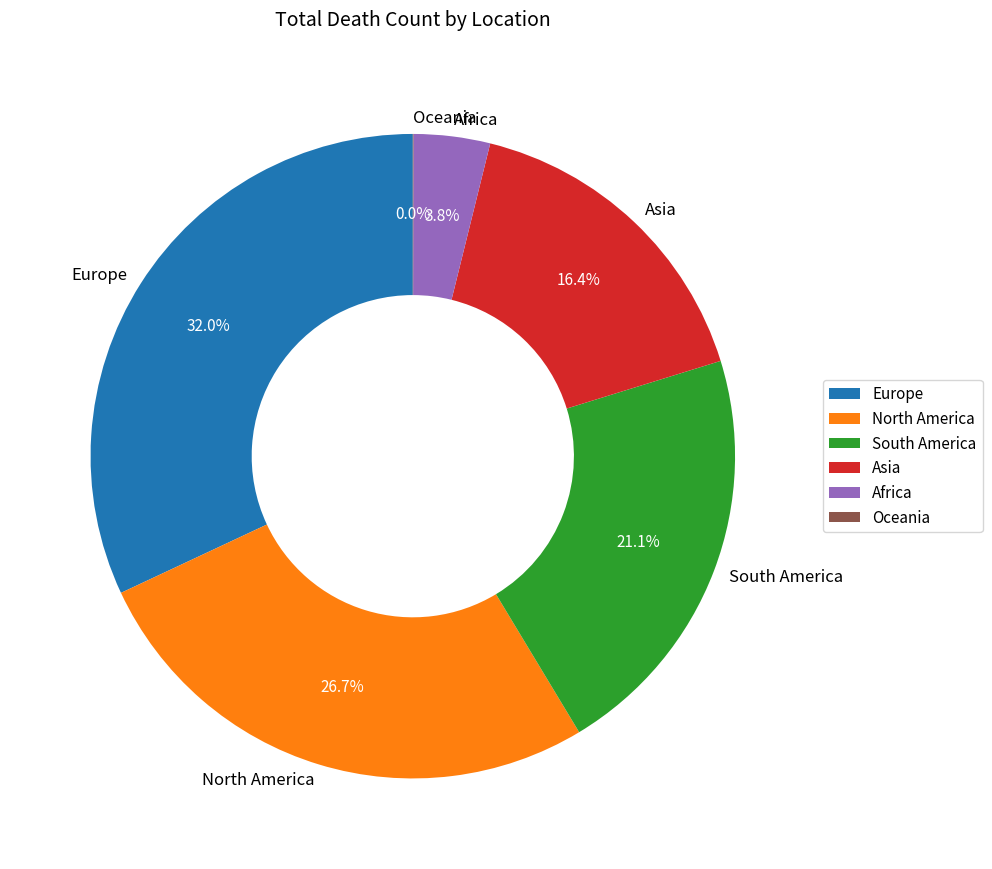

To the nearest percent, what is the difference between the largest and smallest slice percentages?

32%